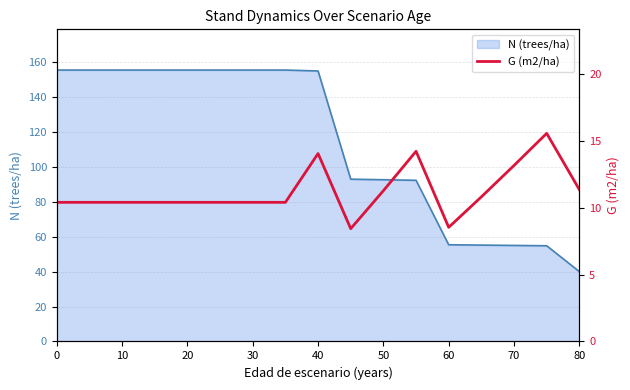

Does the chart have visible grid lines?

Yes